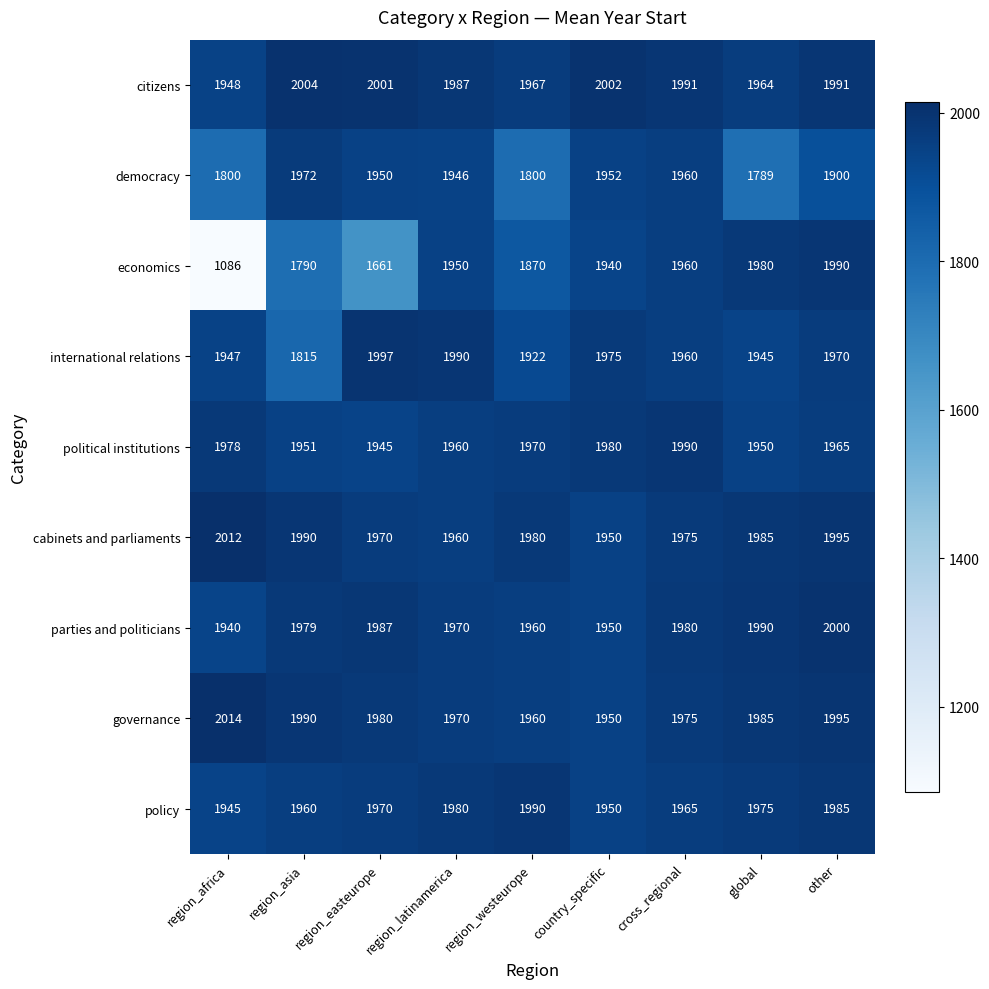

What is the sum of the cabinets and parliaments values at country_specific and region_easteurope?

3920